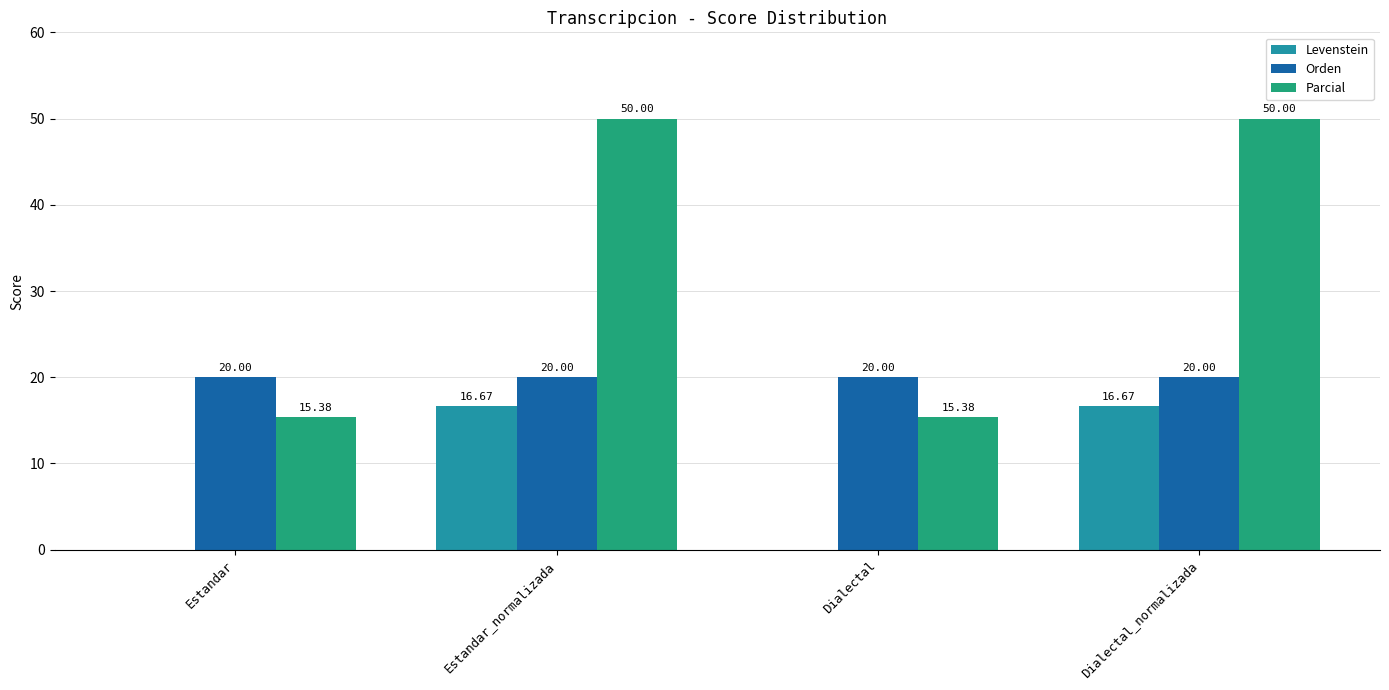

True or false: Orden has a value of 11.2 at Estandar_normalizada.

False